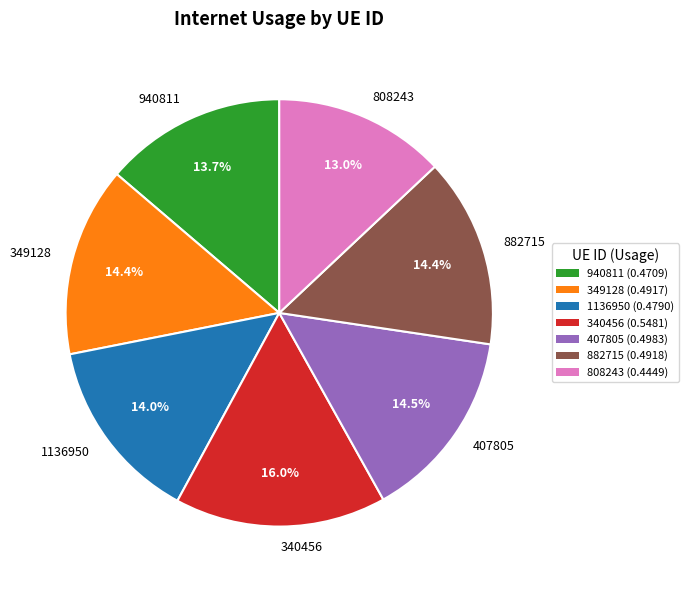

Is 407805 the majority of the pie?

No